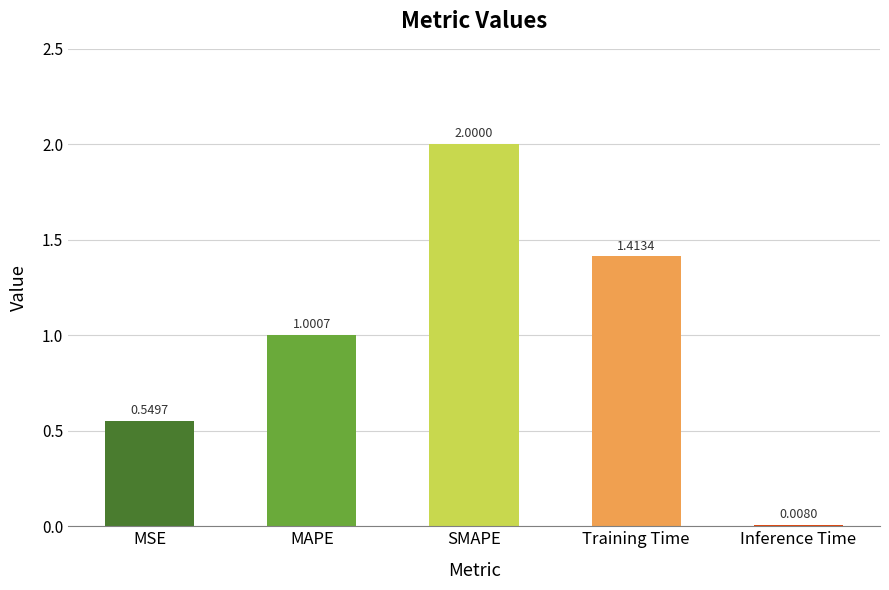

What is the value of the 2nd bar from the left?

1.0